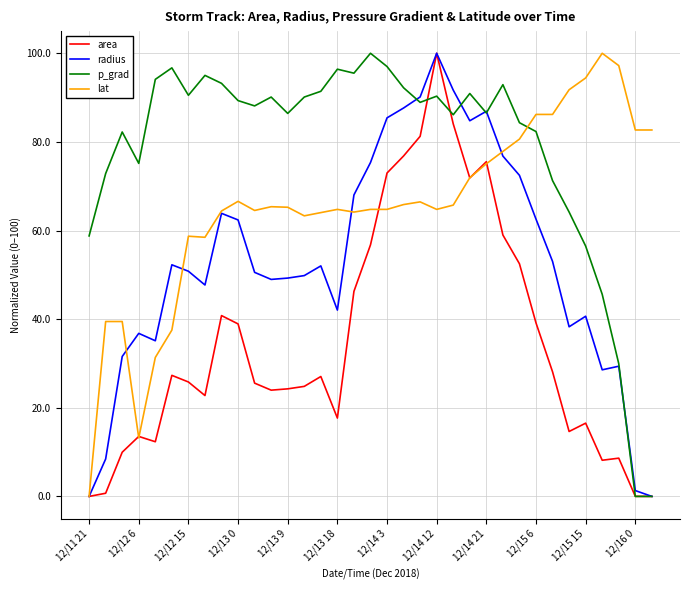

What is the greatest value displayed?

100.0